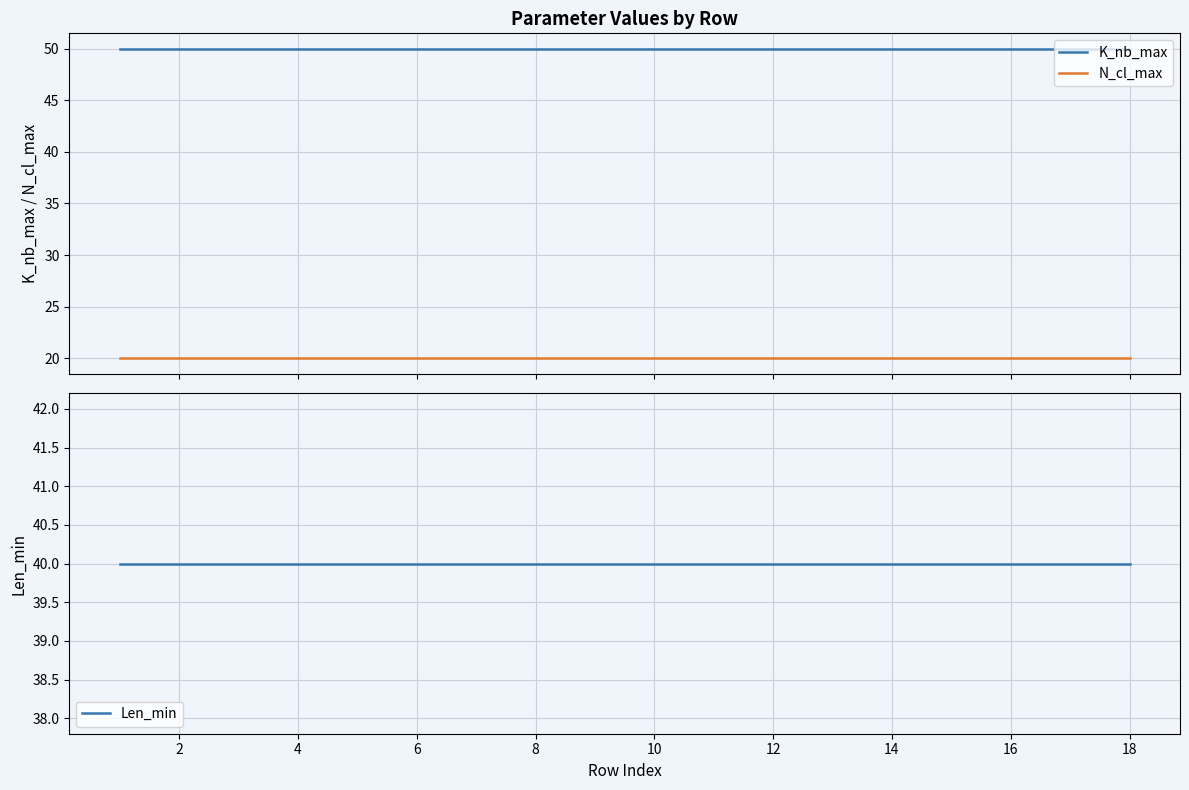

True or false: N_cl_max and K_nb_max cross at least once.

False